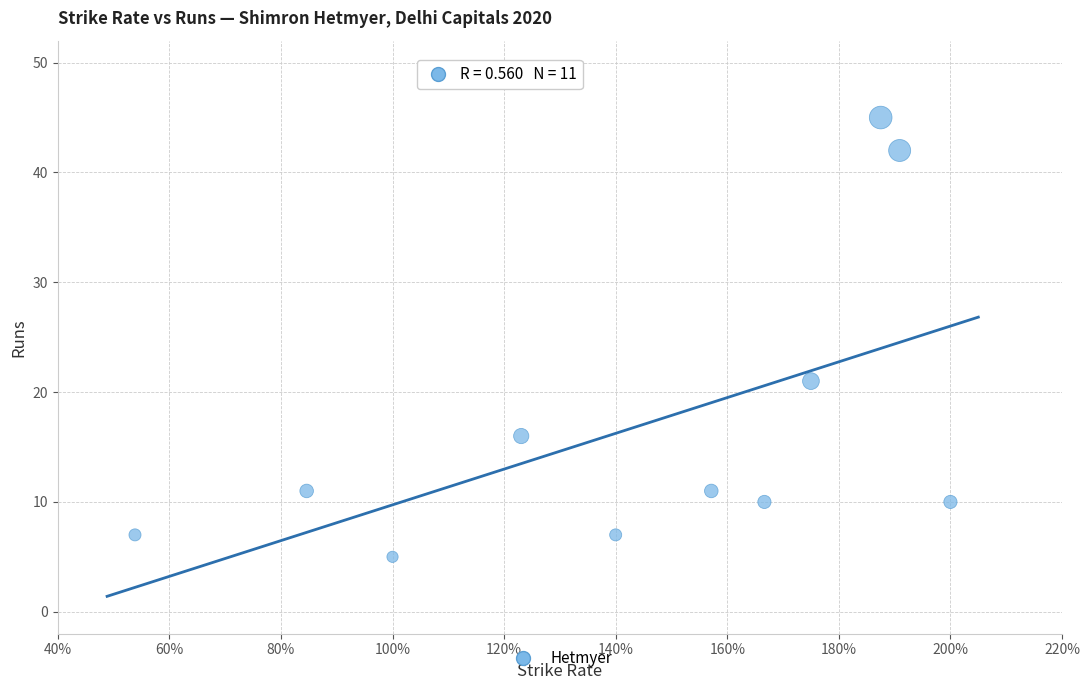

What Y value in the scatter plot is closest to 25?

21